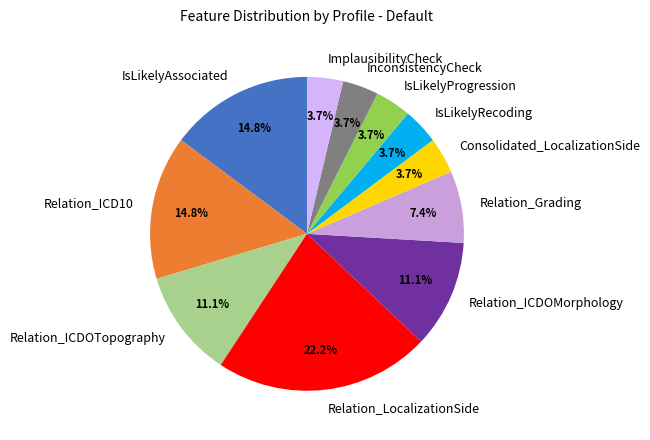

How many segments does this pie chart have?

11